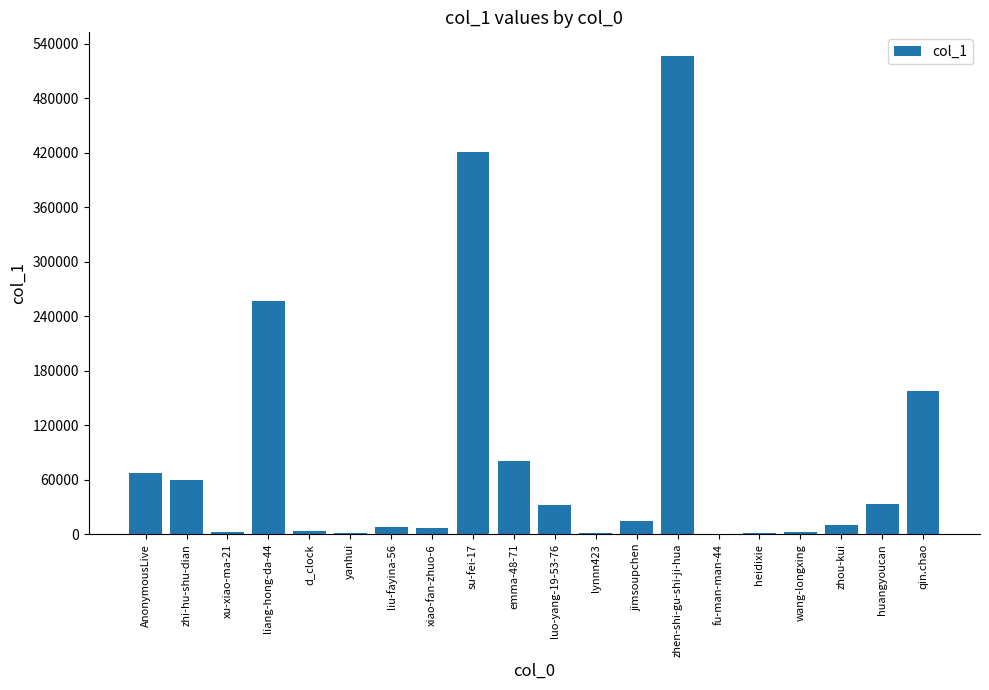

What is the change in value from yanhui to fu-man-man-44?

-524